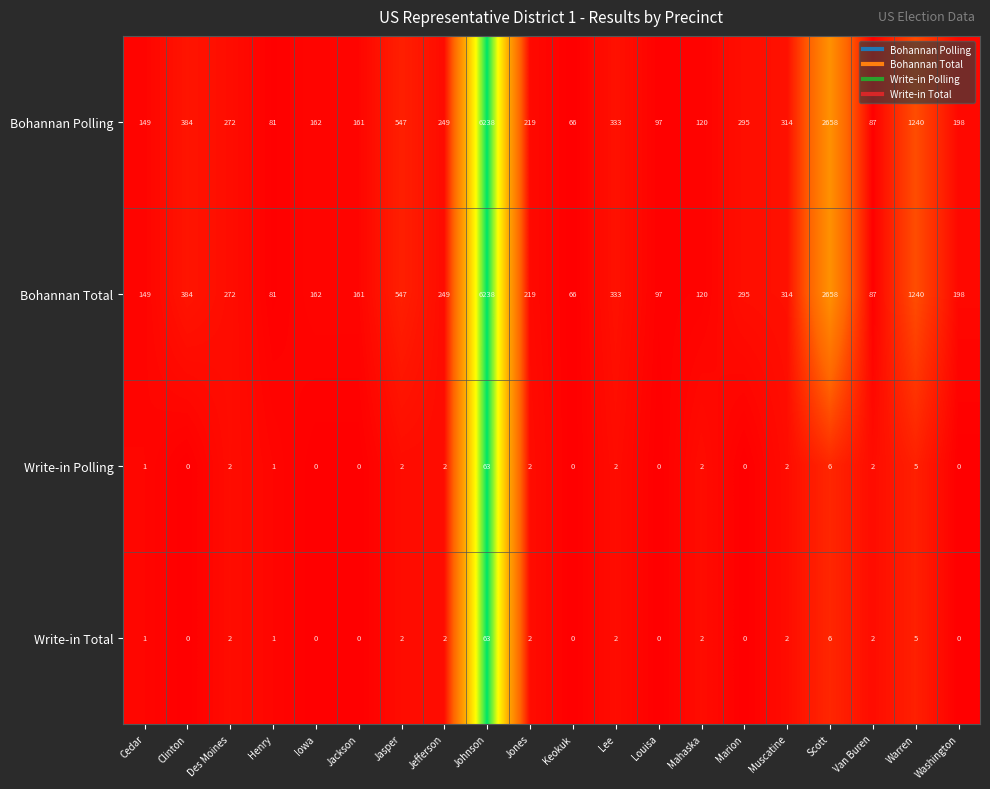

What value does the Write-in Polling series have at Warren, to the nearest 5?

5